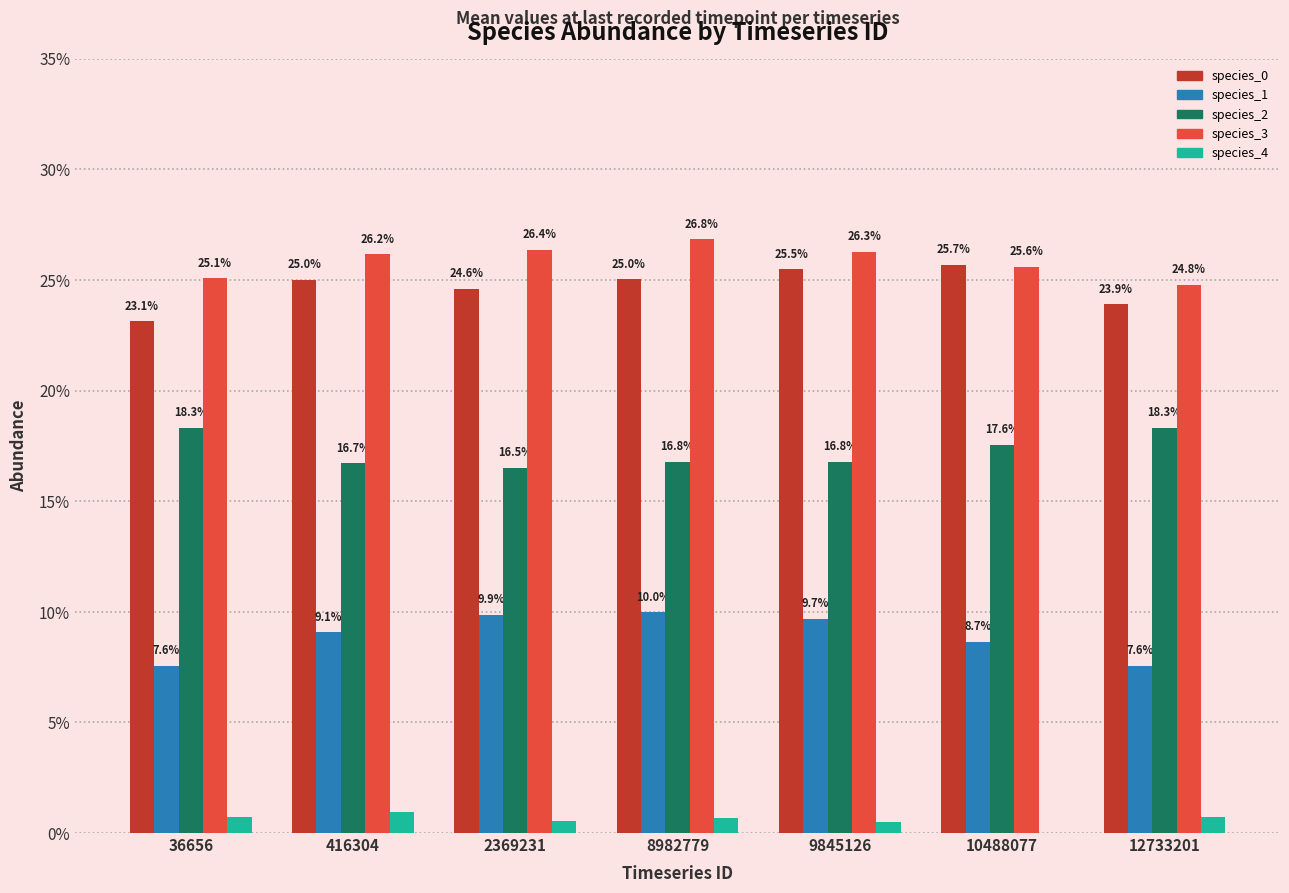

Reading left to right, list all the values displayed in this chart.

species_0: 36656=0.2	416304=0.3	2369231=0.2	8982779=0.3	9845126=0.3	10488077=0.3	12733201=0.2
species_1: 36656=0.1	416304=0.1	2369231=0.1	8982779=0.1	9845126=0.1	10488077=0.1	12733201=0.1
species_2: 36656=0.2	416304=0.2	2369231=0.2	8982779=0.2	9845126=0.2	10488077=0.2	12733201=0.2
species_3: 36656=0.3	416304=0.3	2369231=0.3	8982779=0.3	9845126=0.3	10488077=0.3	12733201=0.2
species_4: 36656=0.0	416304=0.0	2369231=0.0	8982779=0.0	9845126=0.0	10488077=0.0	12733201=0.0